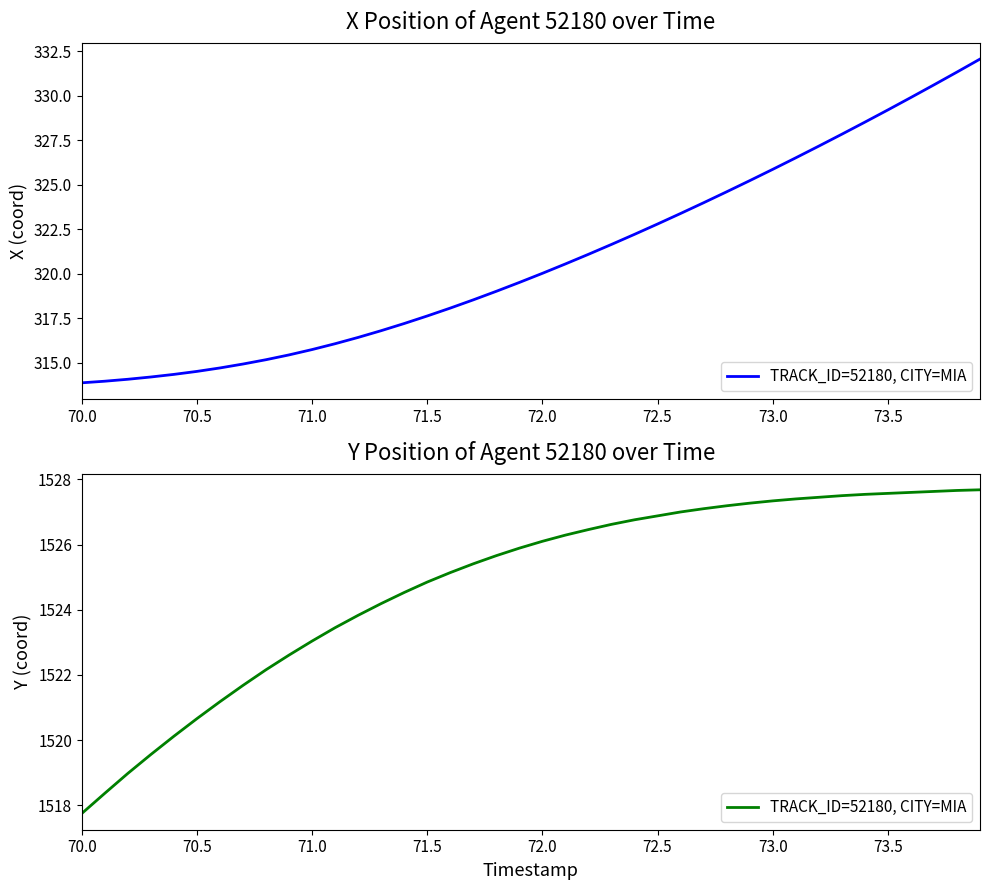

What is the maximum value shown in the chart?

1527.7